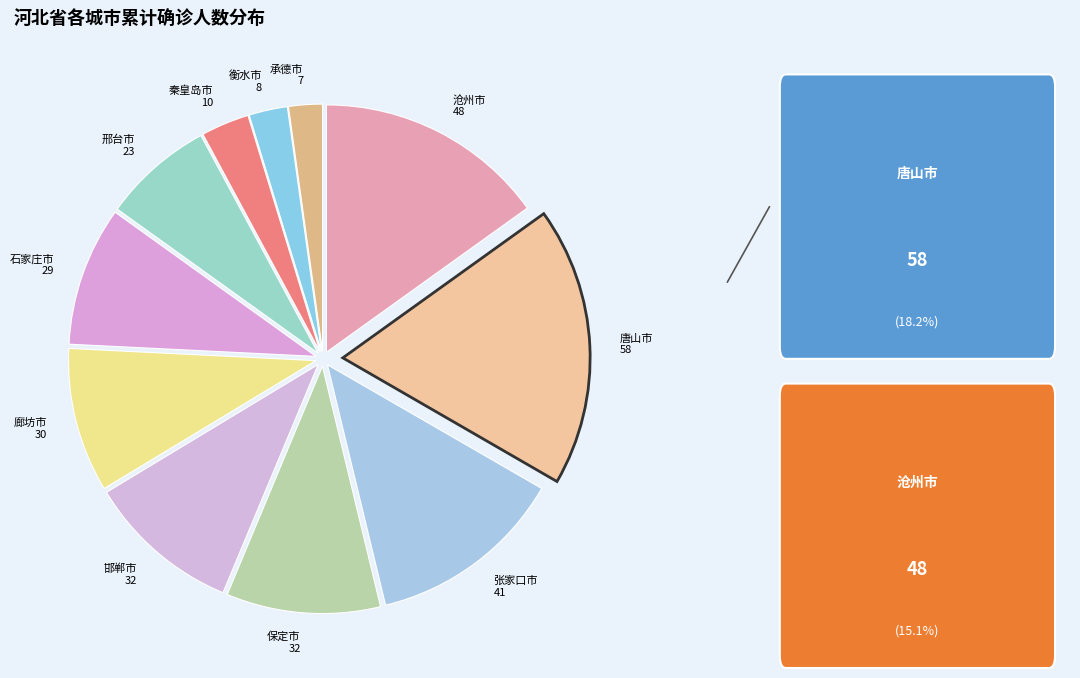

Combined, do 张家口市 41 and 邢台市 23 account for over 50%?

No